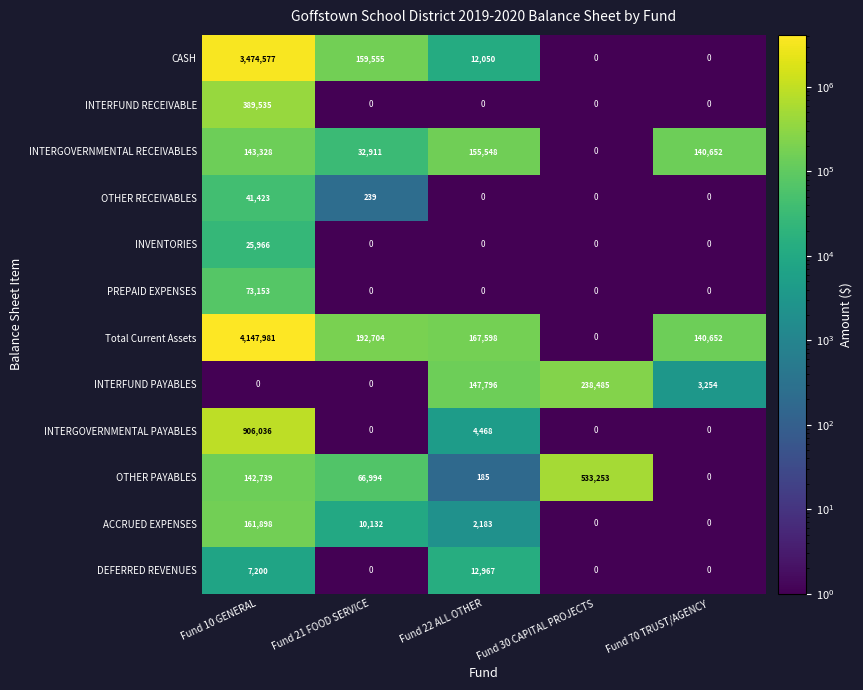

The CASH series shows 12050 at Fund 22 ALL OTHER. True or false?

True